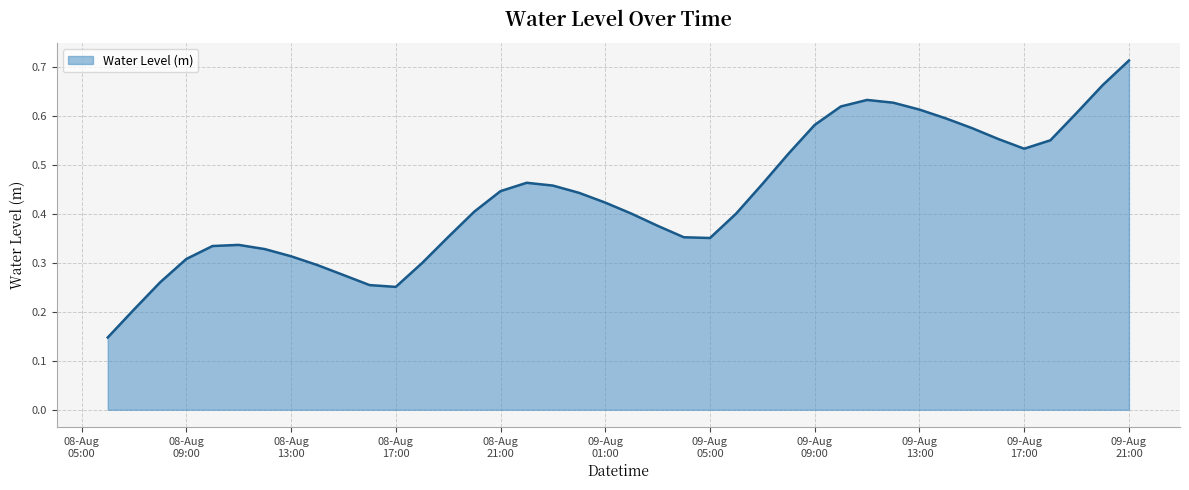

Does the chart display data point markers on the line(s)?

No